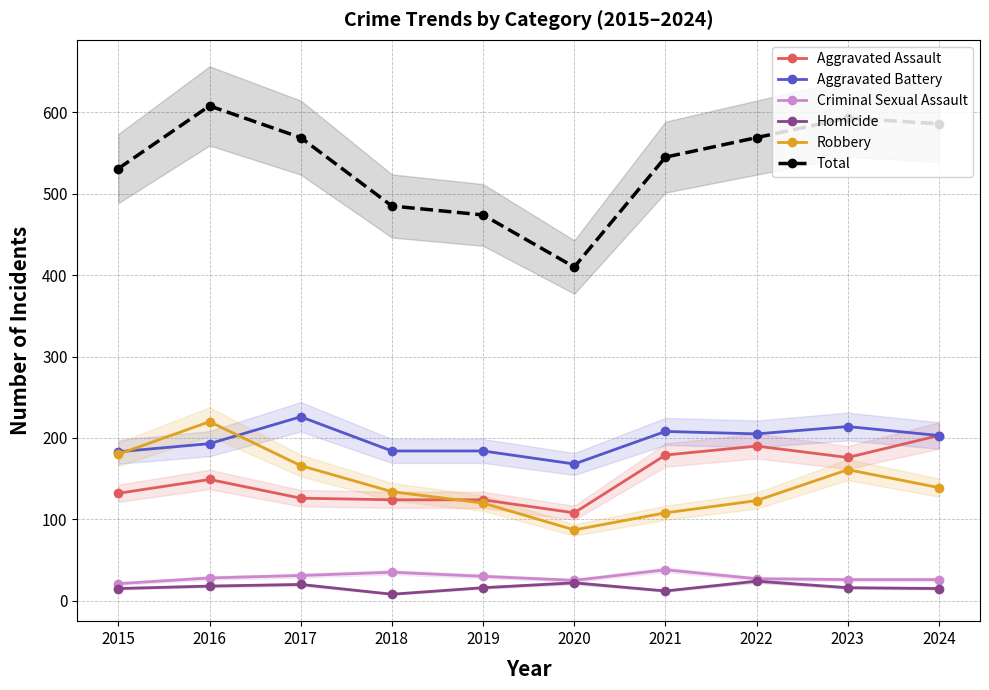

Reading left to right, list all the values displayed in this chart.

Aggravated Assault: 2015=132	2016=149	2017=126	2018=124	2019=124	2020=108	2021=179	2022=190	2023=176	2024=203
Aggravated Battery: 2015=183	2016=193	2017=226	2018=184	2019=184	2020=168	2021=208	2022=205	2023=214	2024=203
Criminal Sexual Assault: 2015=21	2016=28	2017=31	2018=35	2019=30	2020=25	2021=38	2022=27	2023=26	2024=26
Homicide: 2015=15	2016=18	2017=20	2018=8	2019=16	2020=22	2021=12	2022=24	2023=16	2024=15
Robbery: 2015=180	2016=220	2017=166	2018=134	2019=120	2020=87	2021=108	2022=123	2023=161	2024=139
Total: 2015=531	2016=608	2017=569	2018=485	2019=474	2020=410	2021=545	2022=569	2023=593	2024=586